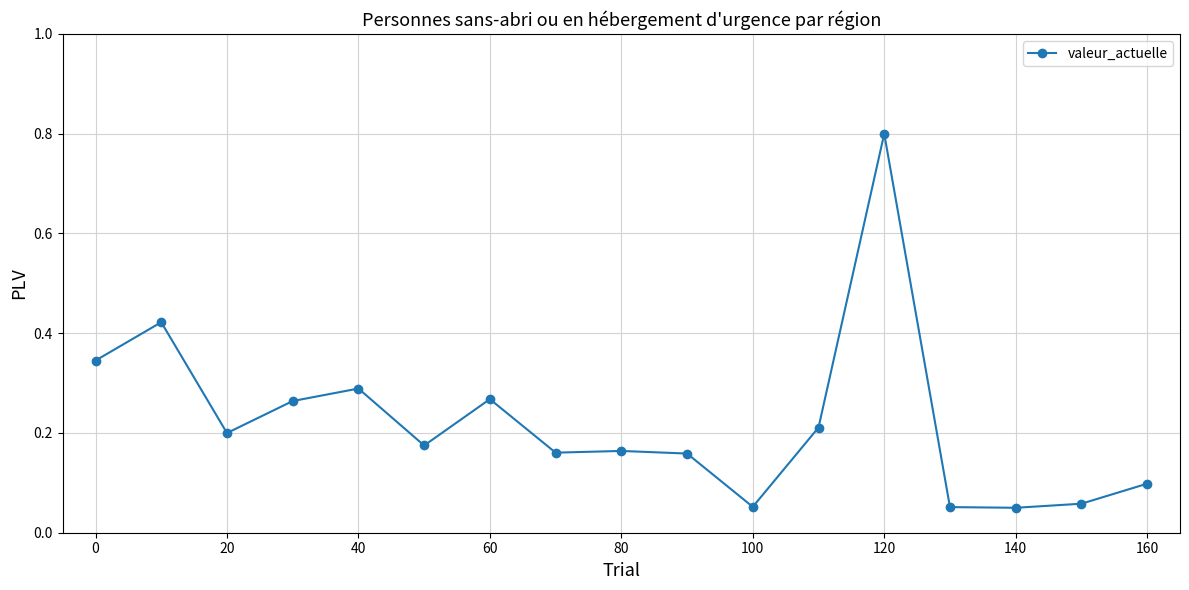

What is the maximum value shown in the chart?

0.8